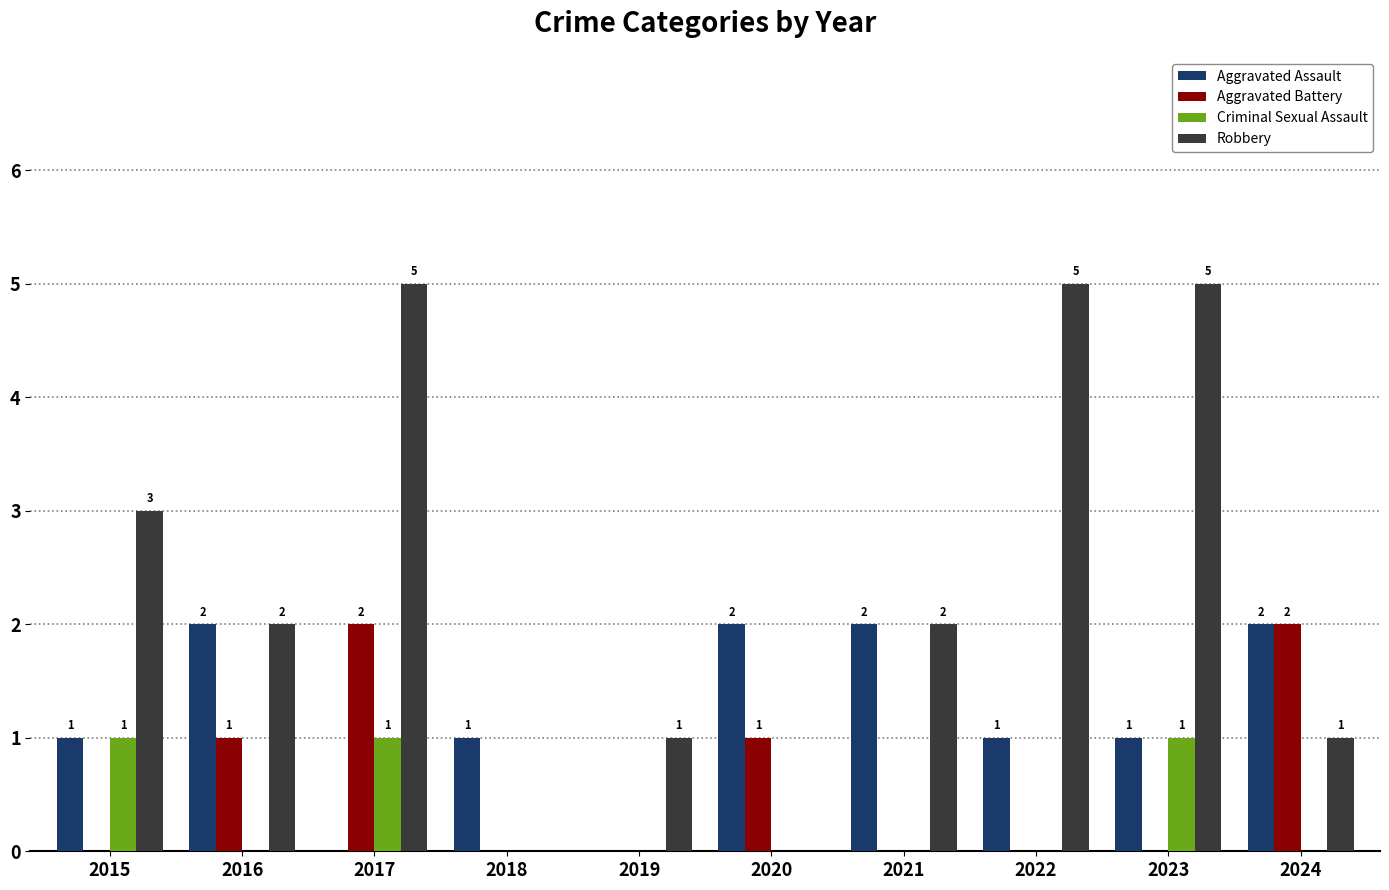

Count the number of categories in the chart.

10